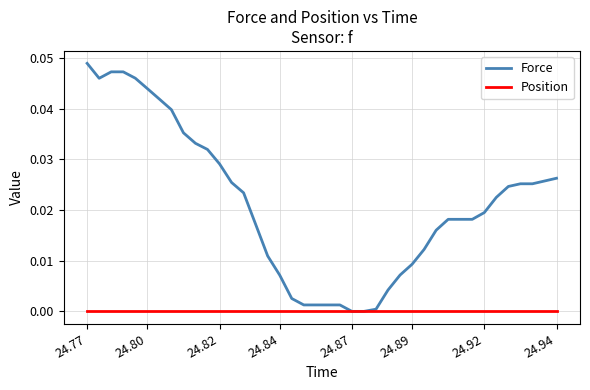

List the series in order of their peak value, lowest first.

Position, Force